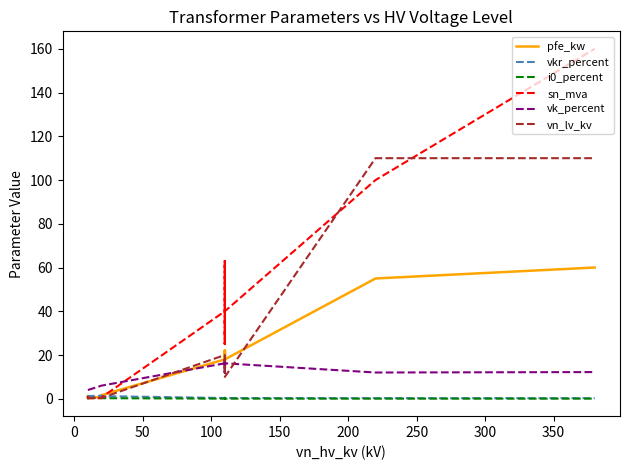

What are all the series names shown in the legend?

pfe_kw, vkr_percent, i0_percent, sn_mva, vk_percent, vn_lv_kv